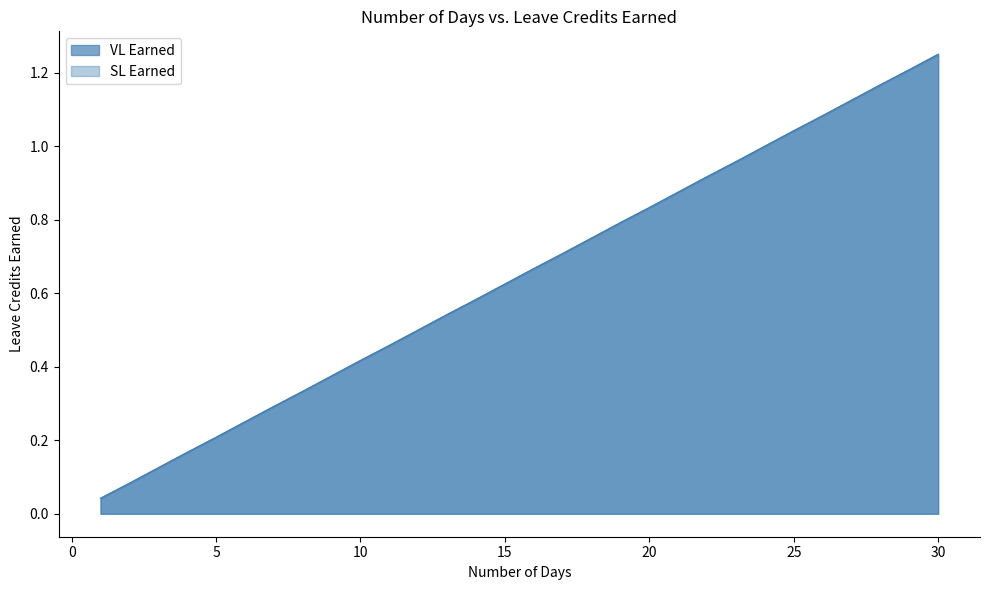

Reading right to left, extract all data points from this chart.

VL Earned: 30=1.2	29=1.2	28=1.2	27=1.1	26=1.1	25=1.0	24=1.0	23=1.0	22=0.9	21=0.9	20=0.8	19=0.8	18=0.8	17=0.7	16=0.7	15=0.6	14=0.6	13=0.5	12=0.5	11=0.5	10=0.4	9=0.4	8=0.3	7=0.3	6=0.2	5=0.2	4=0.2	3=0.1	2=0.1	1=0.0
SL Earned: 30=1.2	29=1.2	28=1.2	27=1.1	26=1.1	25=1.0	24=1.0	23=1.0	22=0.9	21=0.9	20=0.8	19=0.8	18=0.8	17=0.7	16=0.7	15=0.6	14=0.6	13=0.5	12=0.5	11=0.5	10=0.4	9=0.4	8=0.3	7=0.3	6=0.2	5=0.2	4=0.2	3=0.1	2=0.1	1=0.0